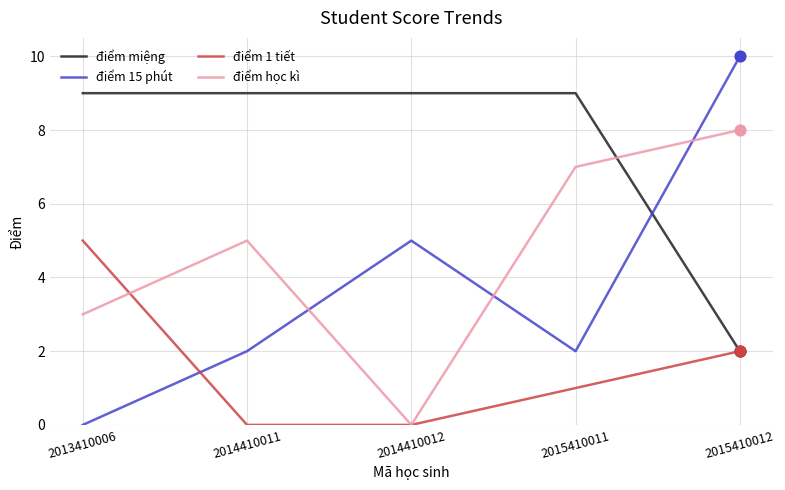

Is the value of điểm 1 tiết at 2015410012 greater than the value of điểm 15 phút at 2015410012?

No